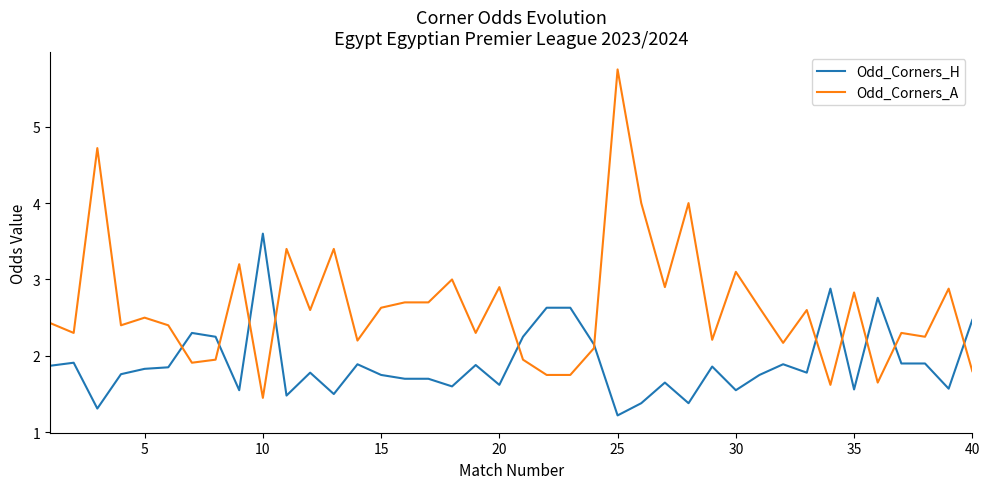

Which series has the widest spread of values?

Odd_Corners_A